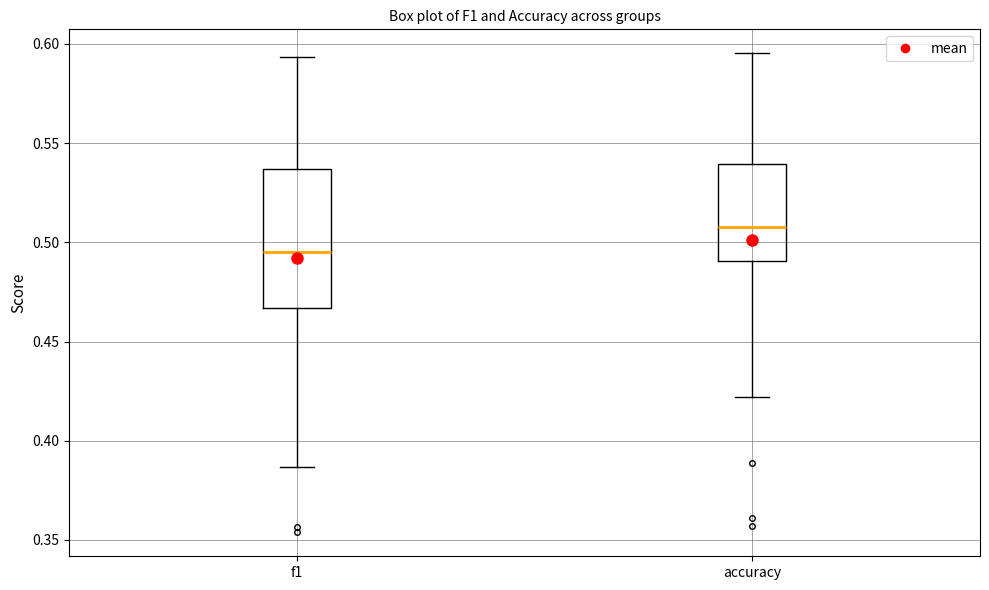

Which box is the tallest, from its lower edge to its upper edge?

f1